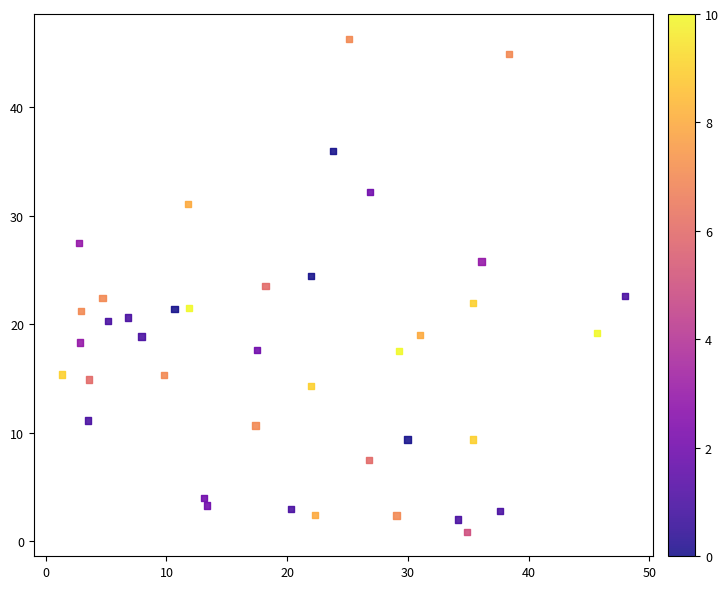

What is the range of Y values (max minus min)?

45.4